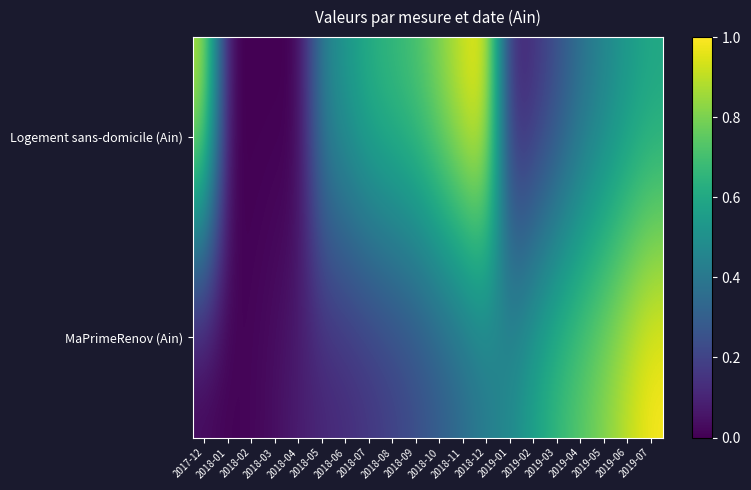

List the series in order of their overall mean, highest first.

Logement sans-domicile (Ain), MaPrimeRenov (Ain)